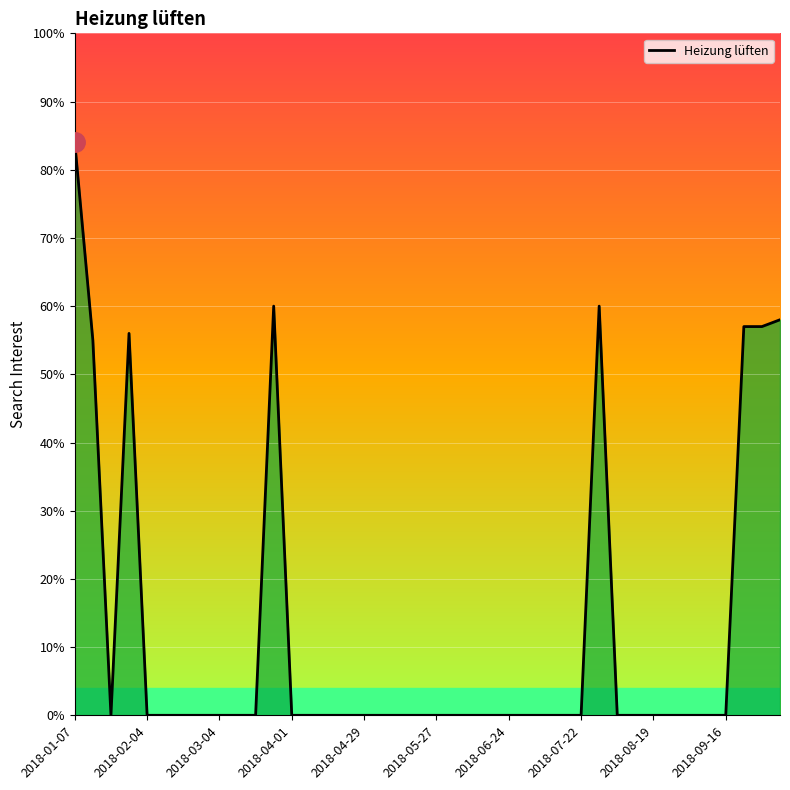

What is the difference between the maximum and minimum values?

84